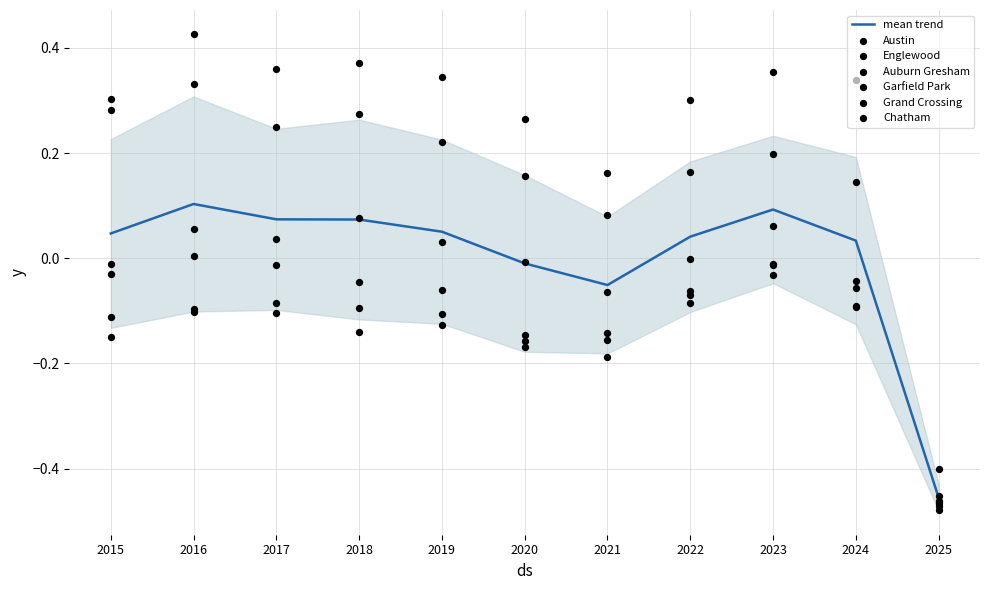

Which series has the largest total across all categories?

Austin